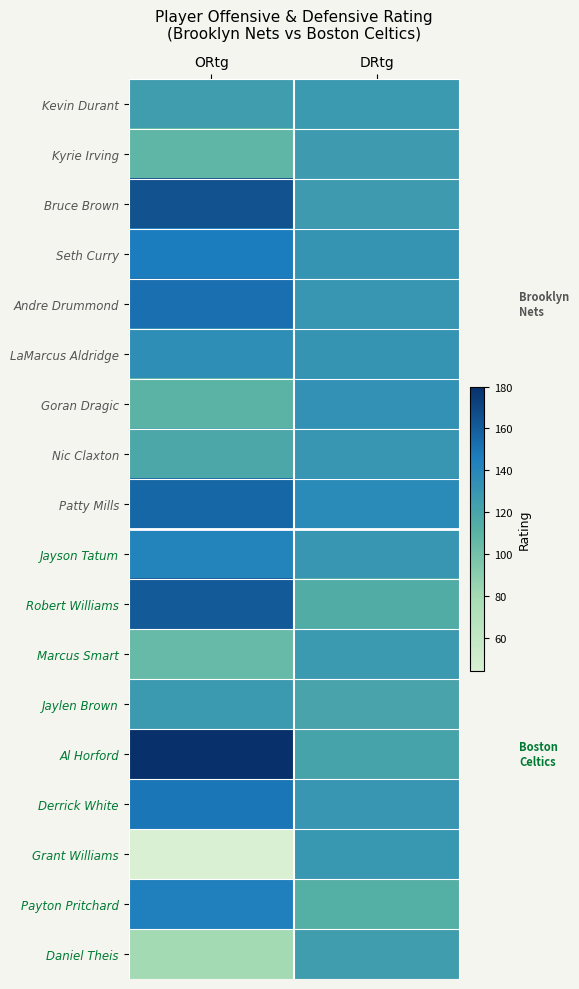

Which series has the largest total across all categories?

Al Horford